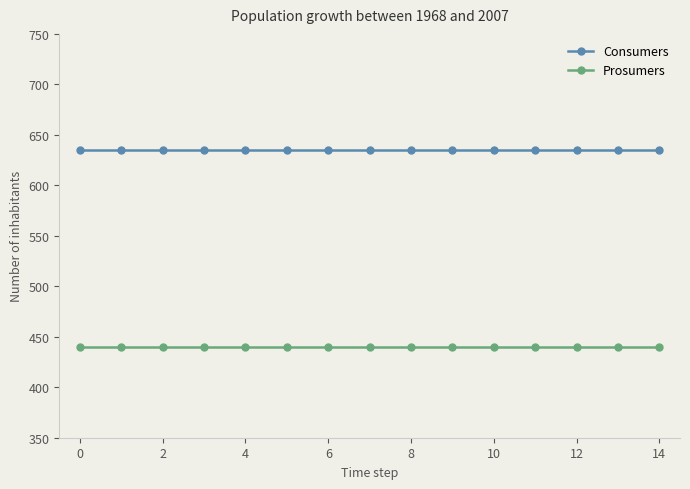

What is the minimum value for Consumers?

635